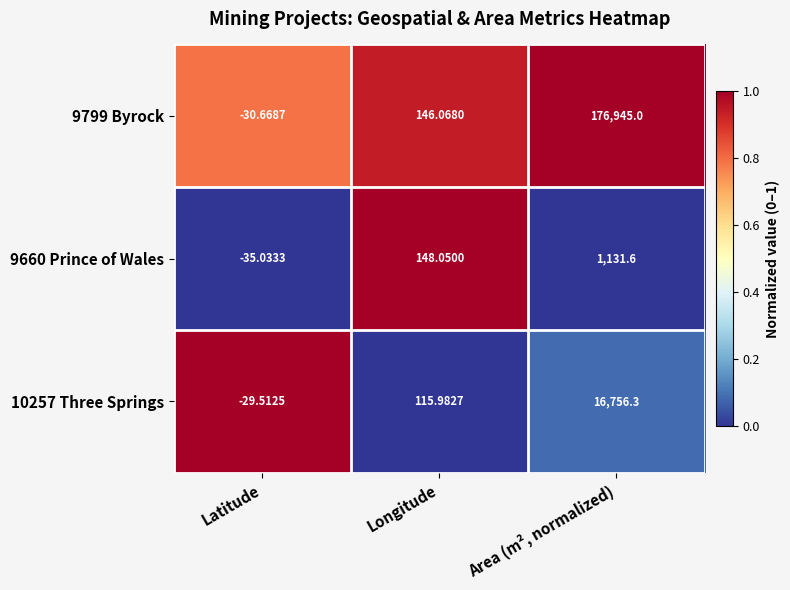

Rank the categories by 9660 Prince of Wales value from lowest to highest.

Latitude, Longitude, Area (m², normalized)